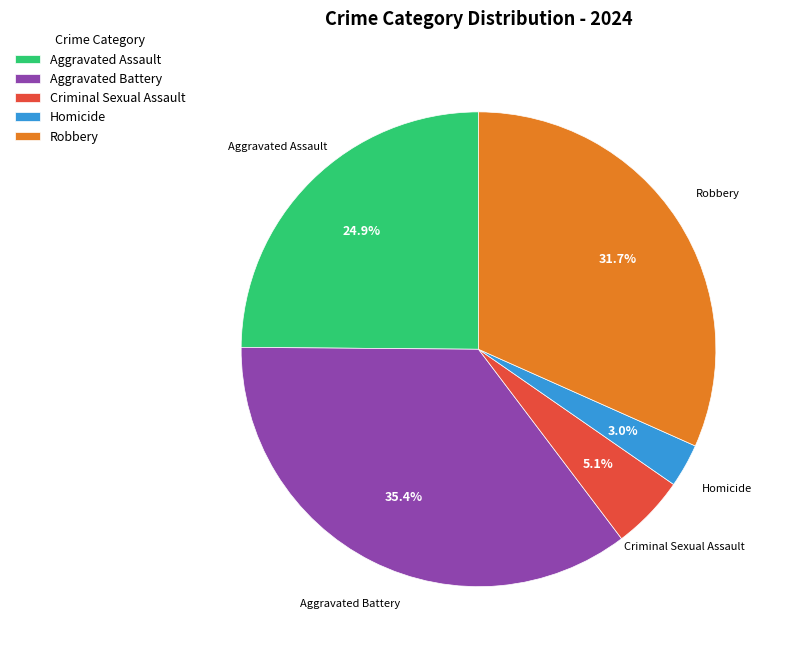

Between Aggravated Assault and Aggravated Battery, which is larger?

Aggravated Battery